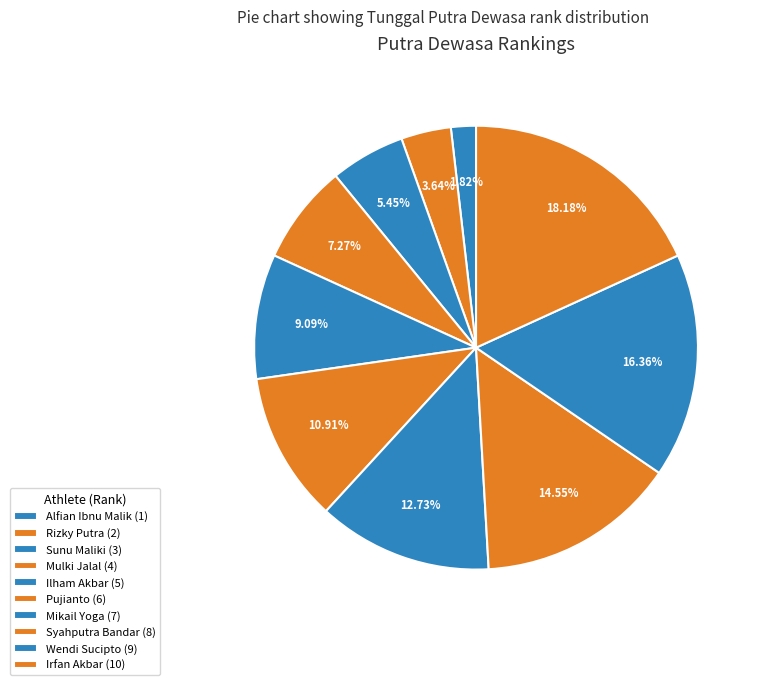

What is the smallest slice in the pie chart?

Alfian Ibnu Malik